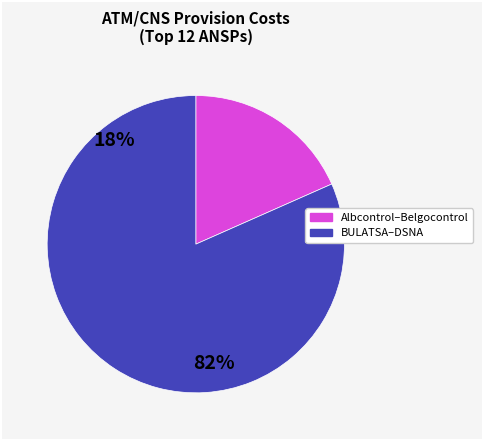

Combined, do Albcontrol–Belgocontrol and BULATSA–DSNA account for over 50%?

Yes